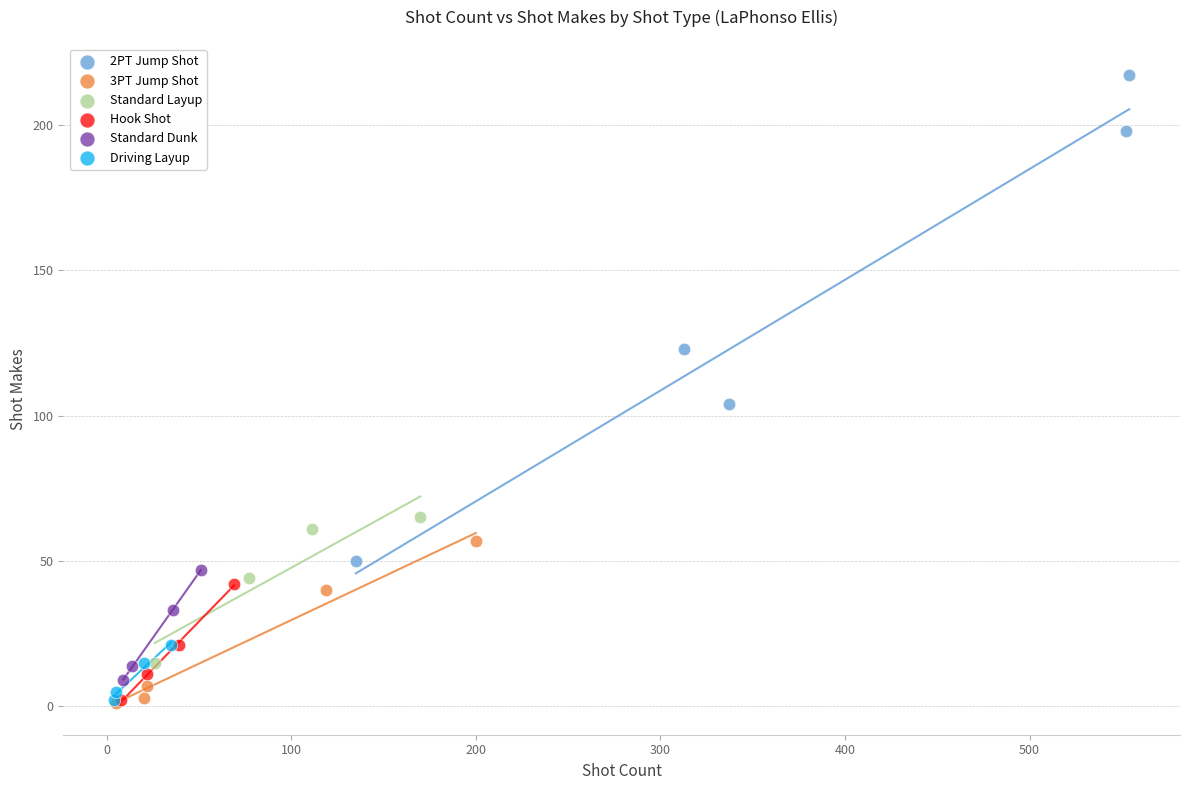

Which series has the largest Y range (max minus min)?

2PT Jump Shot